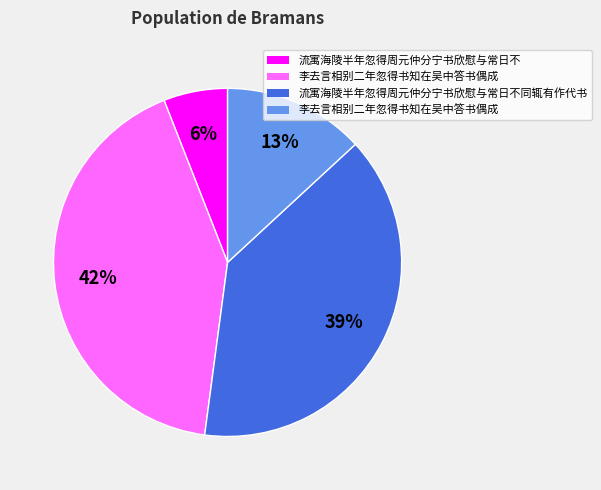

How many segments does this pie chart have?

4